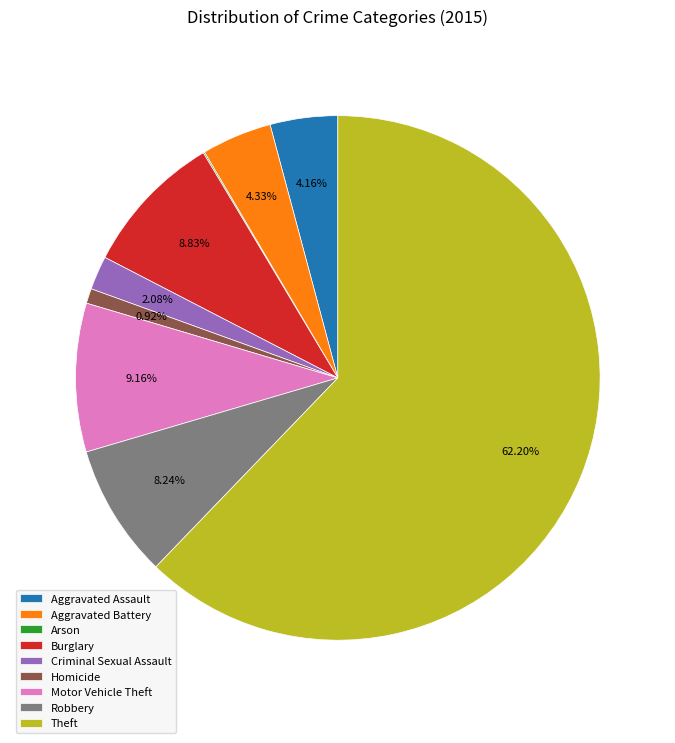

Which has a higher value, Criminal Sexual Assault or Motor Vehicle Theft?

Motor Vehicle Theft